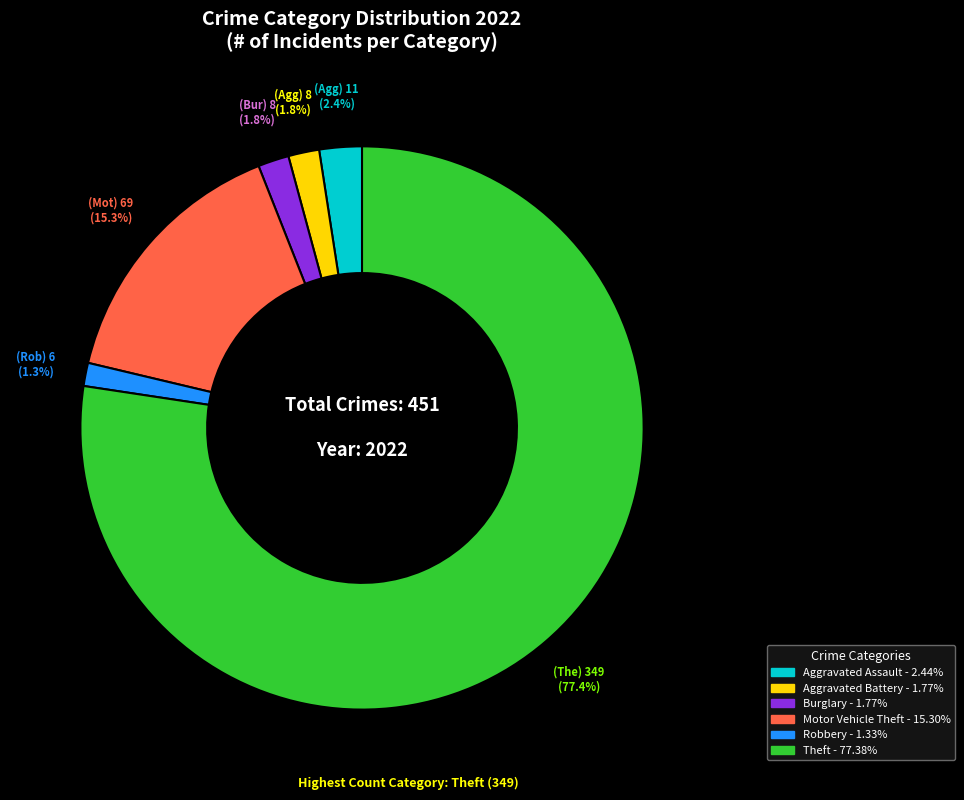

Does any single category account for the majority?

Yes